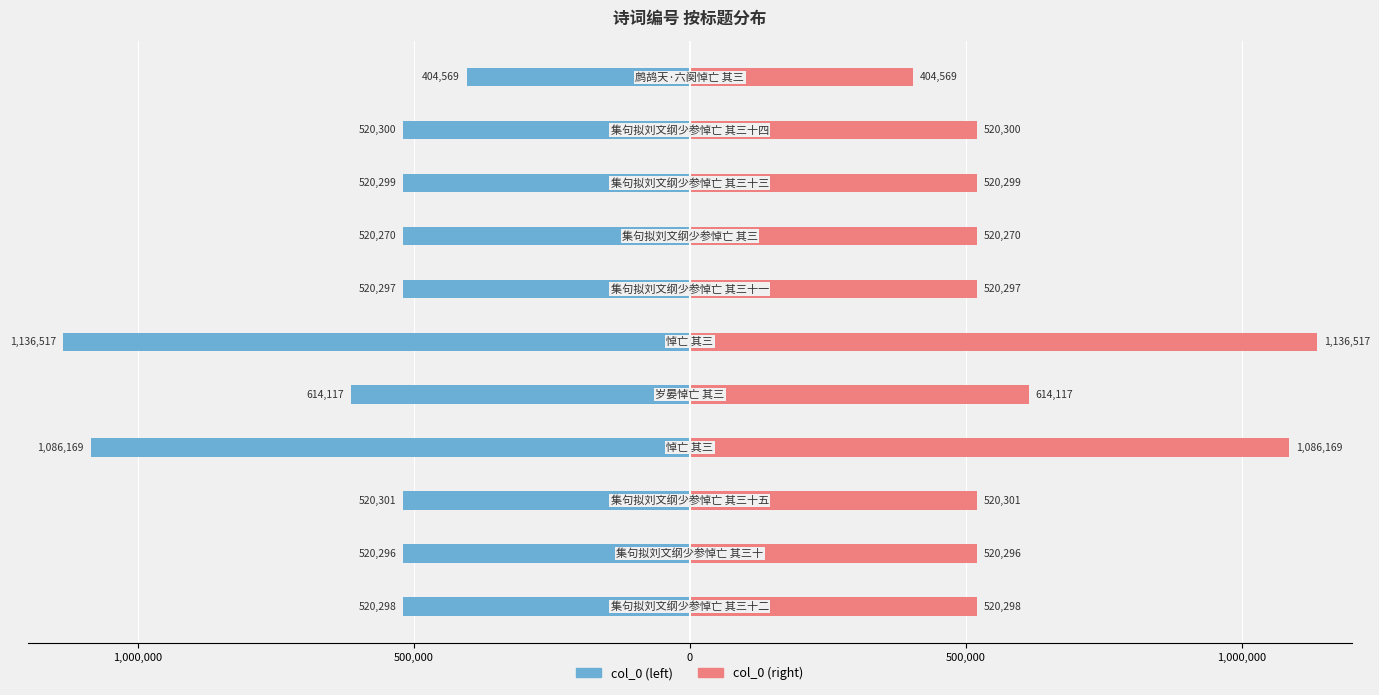

Reading right to left, list all the values displayed in this chart.

col_0 (left): -404569	-520300	-520299	-520270	-520297	-1136517	-614117	-1086169	-520301	-520296	-520298
col_0 (right): 404569	520300	520299	520270	520297	1136517	614117	1086169	520301	520296	520298